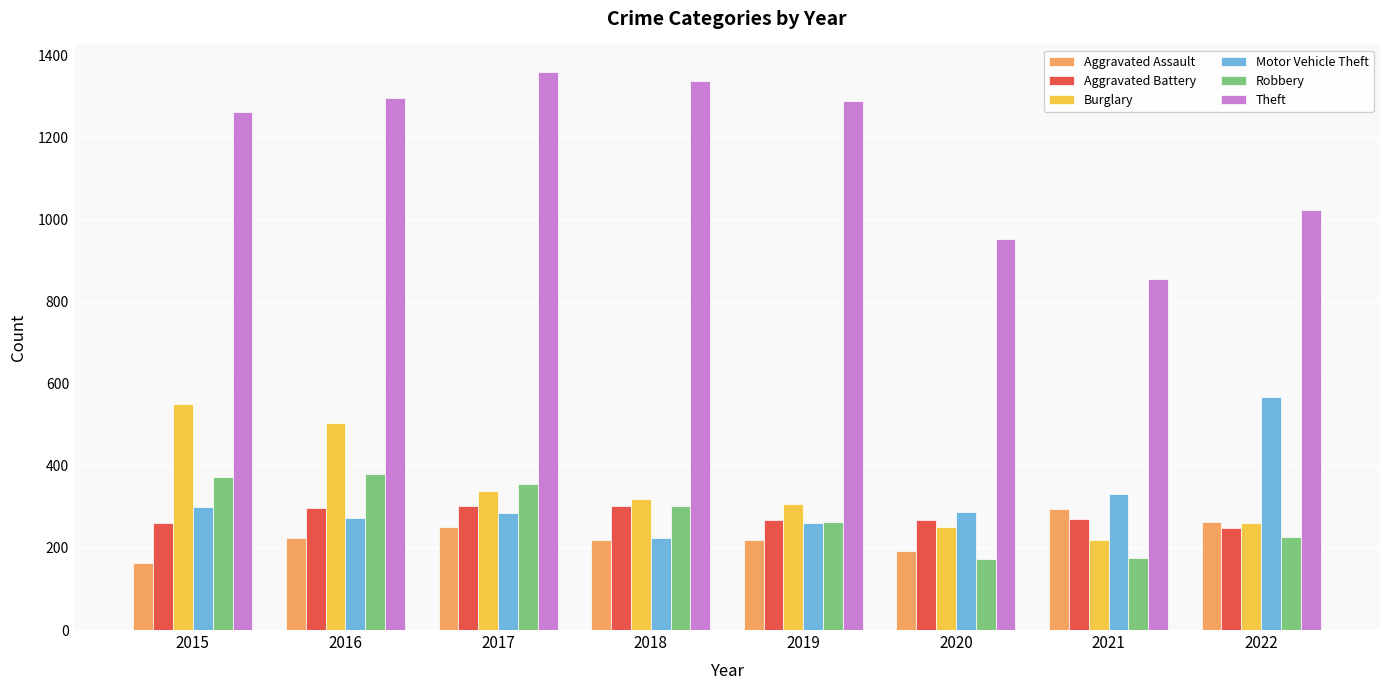

What is the difference between the maximum and second lowest values in the Theft series?

405